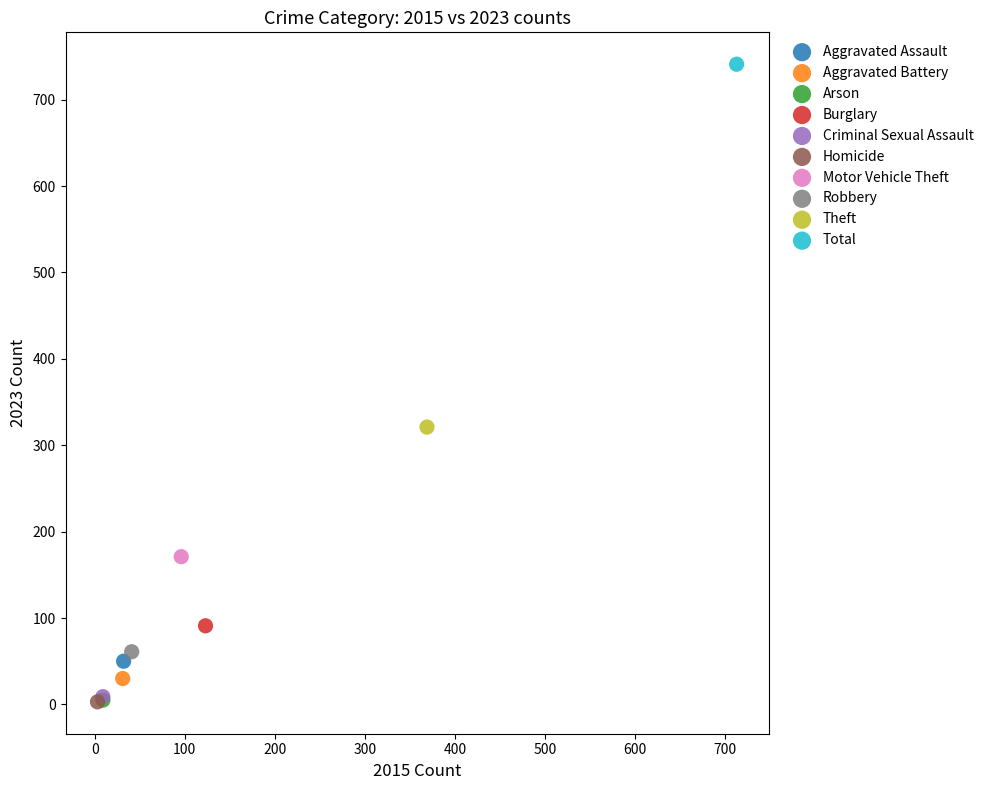

What are all the series names shown in the legend?

Aggravated Assault, Aggravated Battery, Arson, Burglary, Criminal Sexual Assault, Homicide, Motor Vehicle Theft, Robbery, Theft, Total